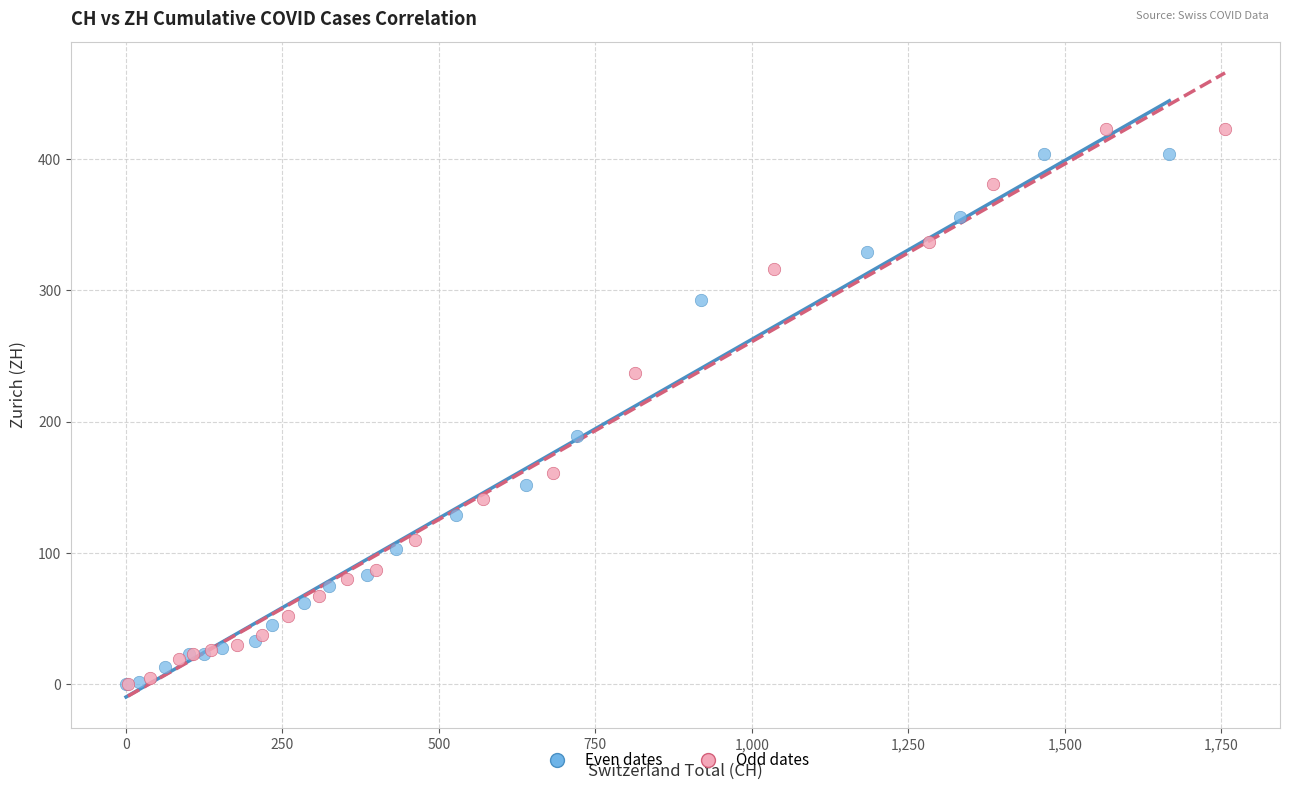

Which series contains the highest Y value?

Odd dates